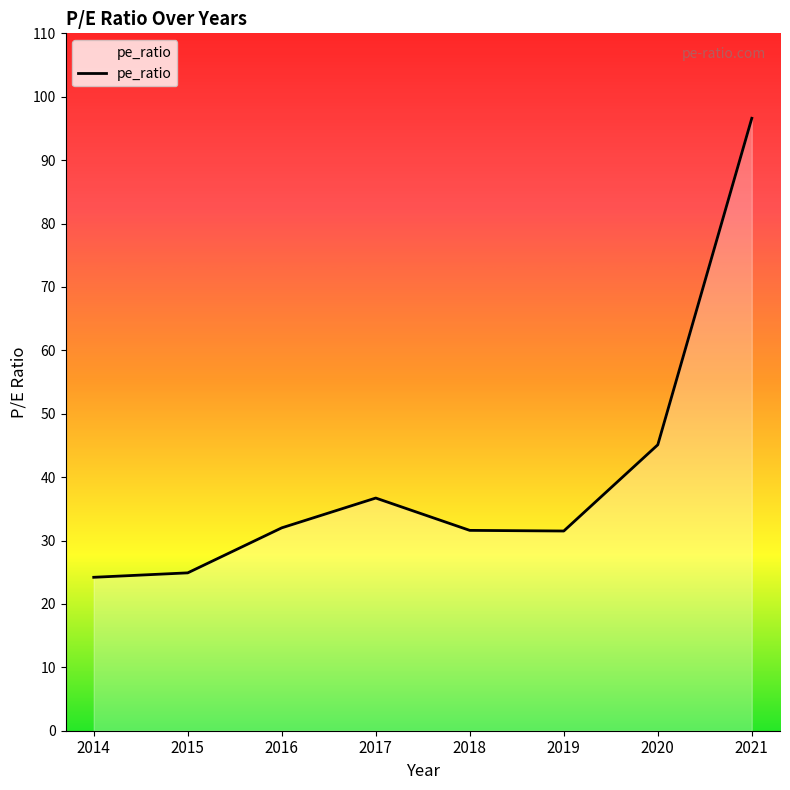

Which category has the highest value across all series?

2021